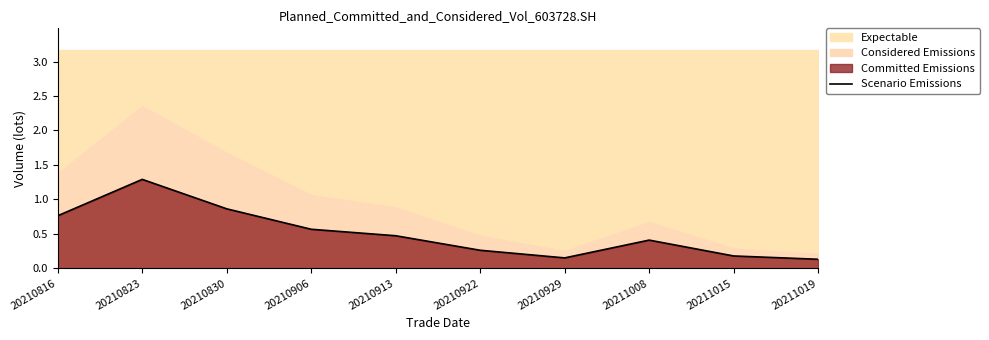

At which category does the data reach its first local peak?

20210823